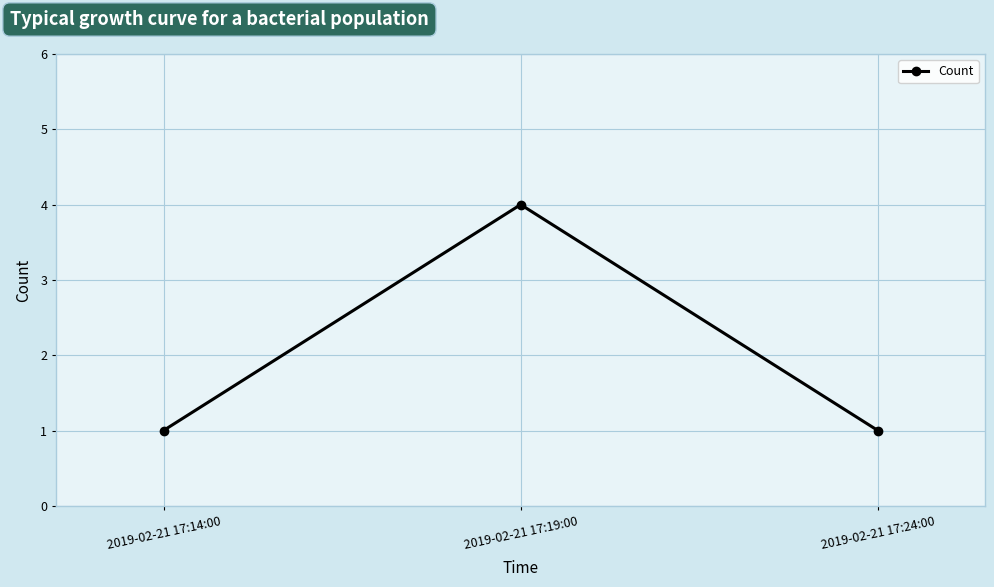

The value at 2019-02-21 17:14:00 is 2. True or false?

False